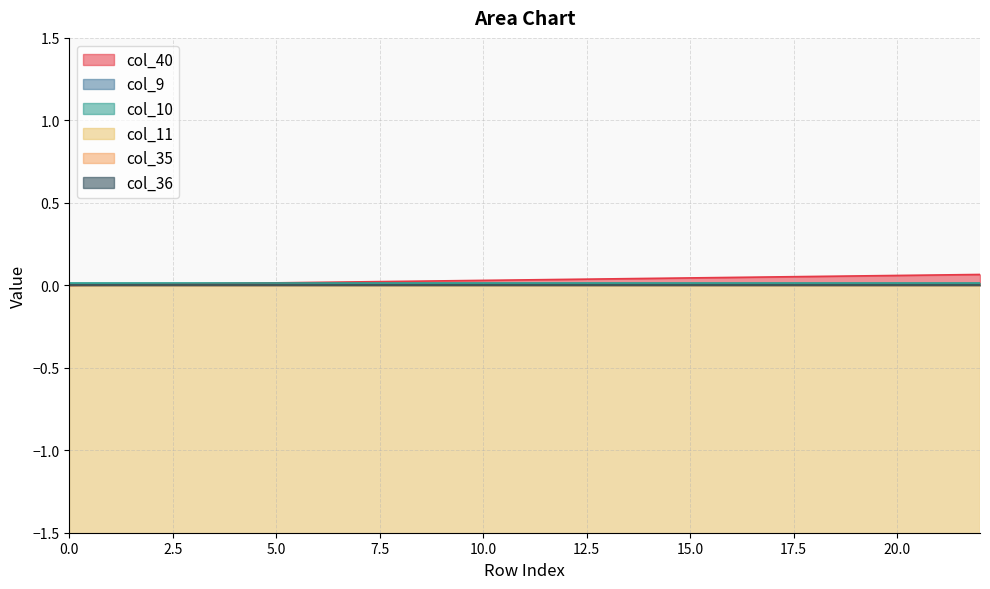

The col_36 series shows 0.0 at 22. True or false?

True